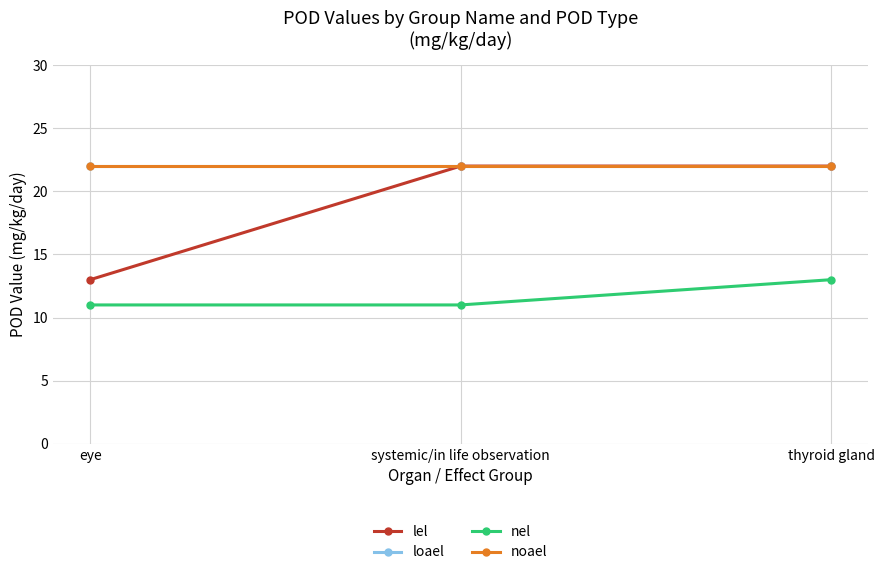

Does the chart have visible grid lines?

Yes